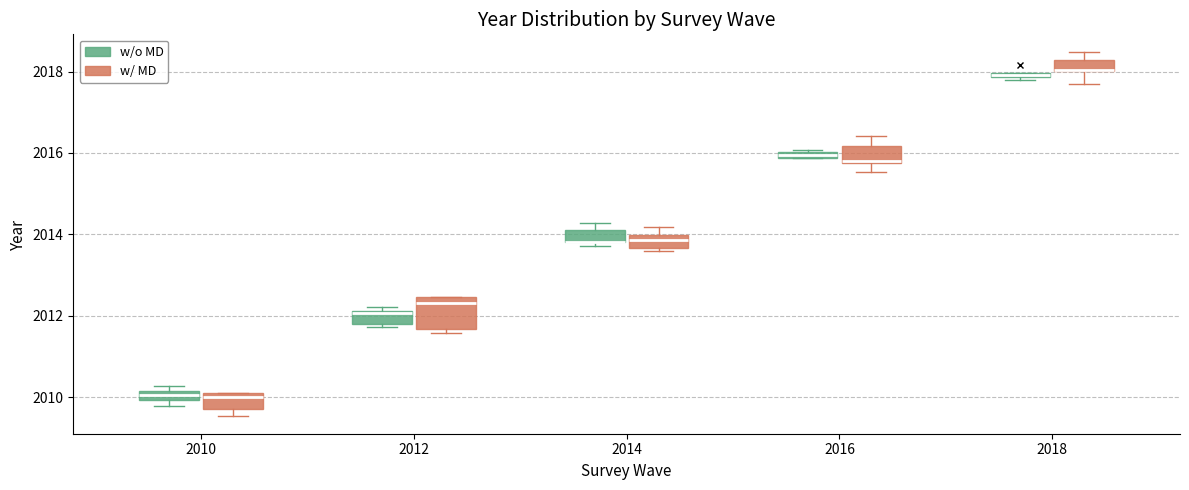

Where does the upper whisker of the box for 2016 (w/ MD) end on the y-axis? The values are not printed on the chart, so give them approximately, as read against the axis.

2016.4